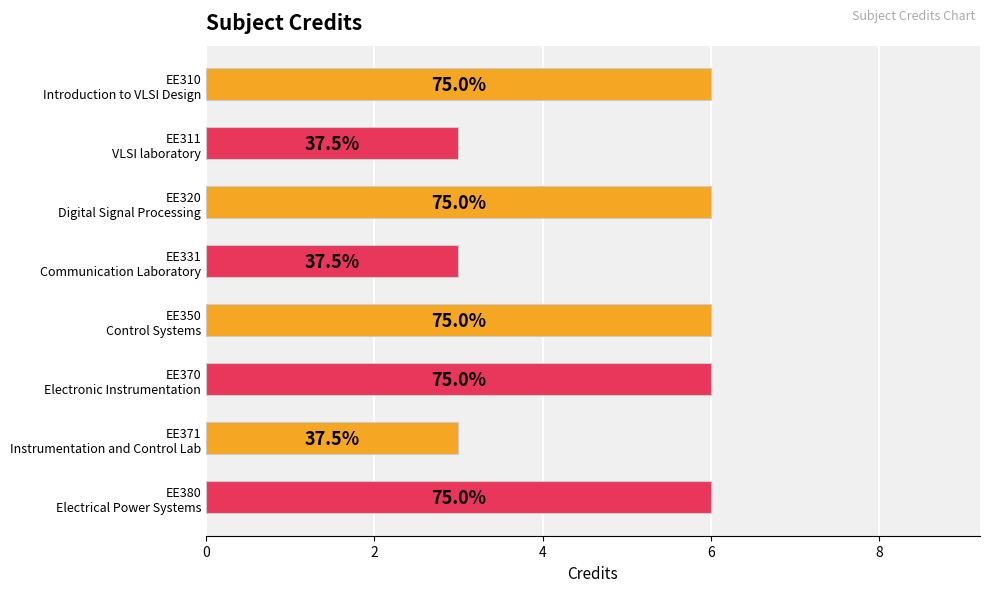

What is the smallest value displayed?

3